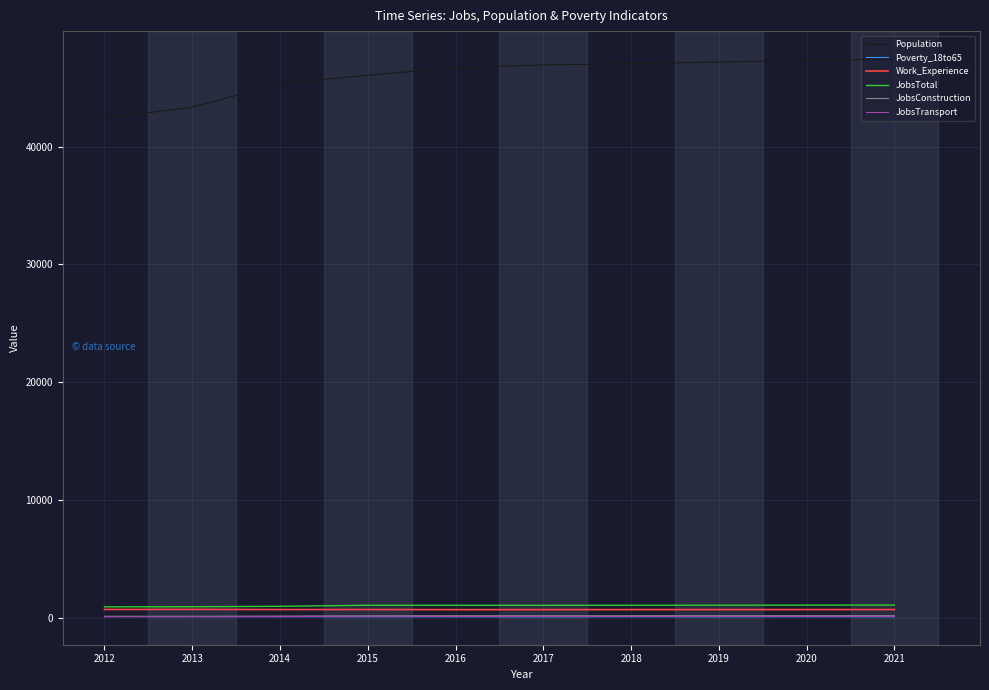

In JobsConstruction, how many points are lower than both neighbors (excluding endpoints)?

1